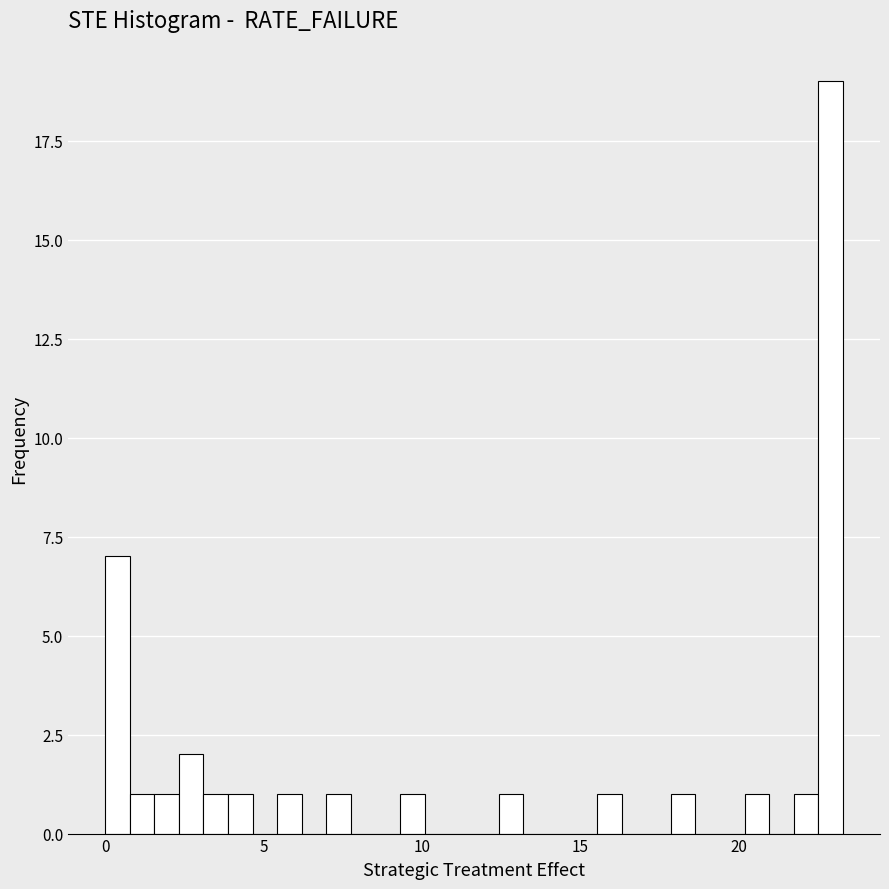

Around what value on the x-axis is the tallest bar? Give the approximate position of its centre, as read against the axis.

23.0